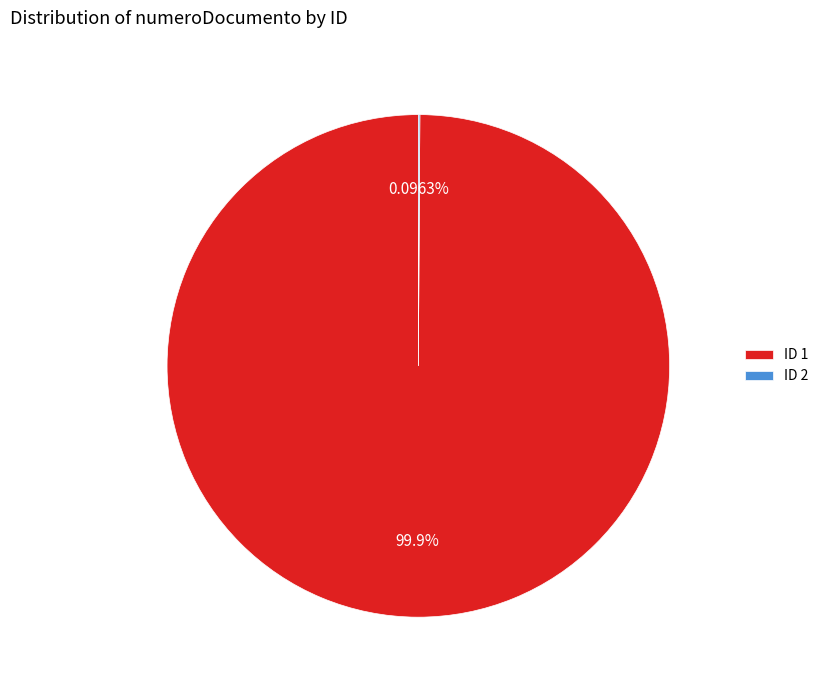

To the nearest percent, what is the average slice percentage?

50%